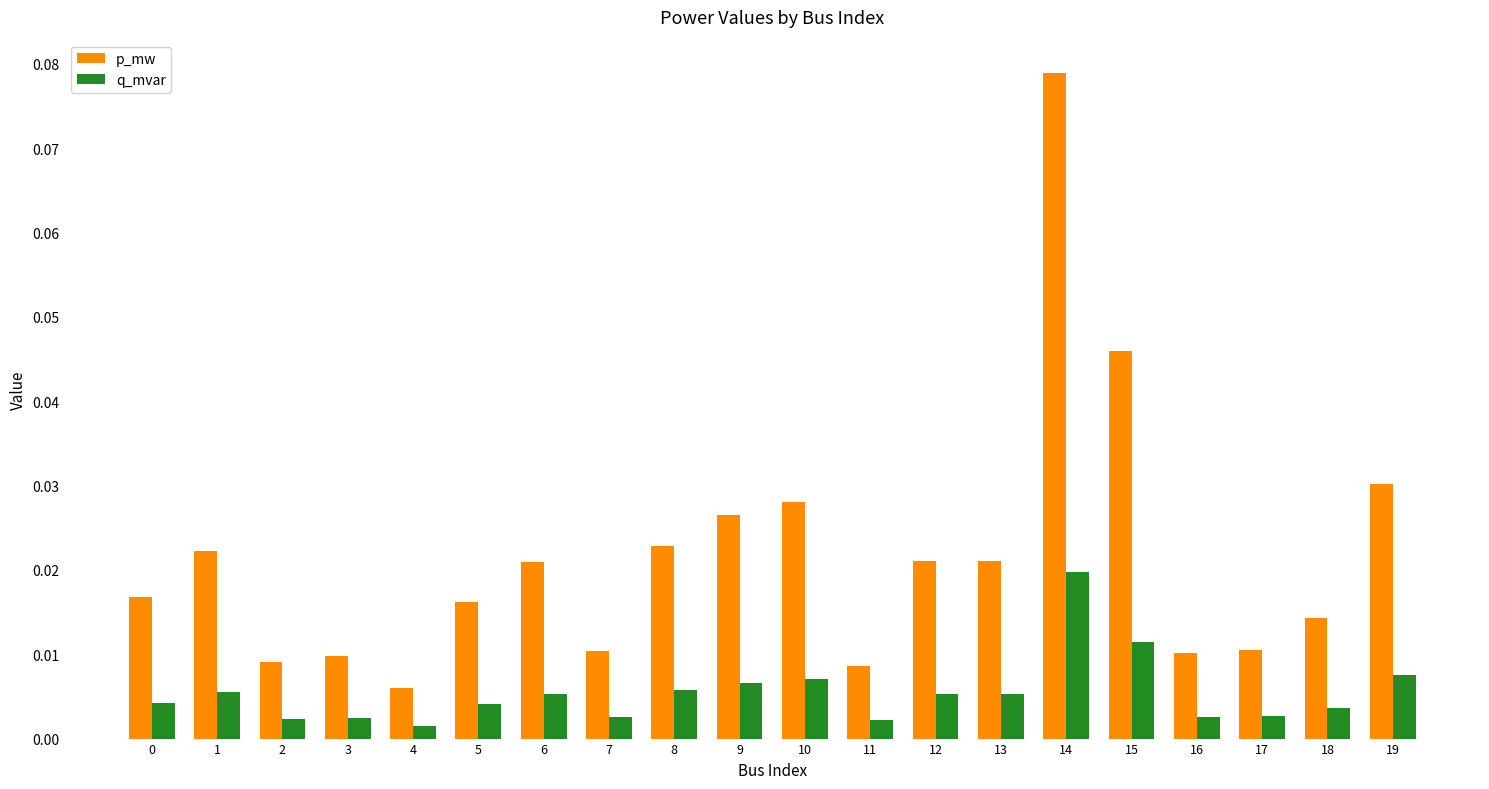

At which category does the chart reach its peak across all series?

14